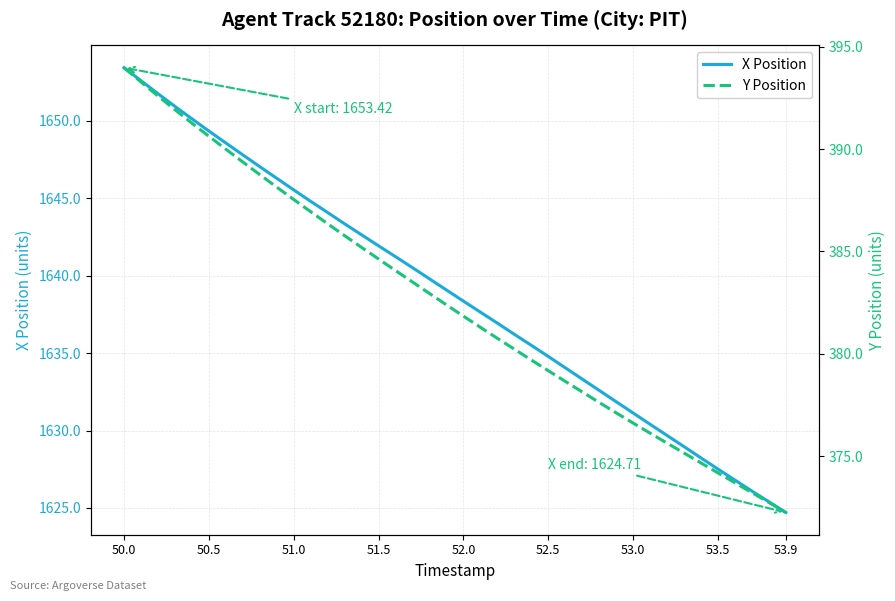

Does the chart display data point markers on the line(s)?

No